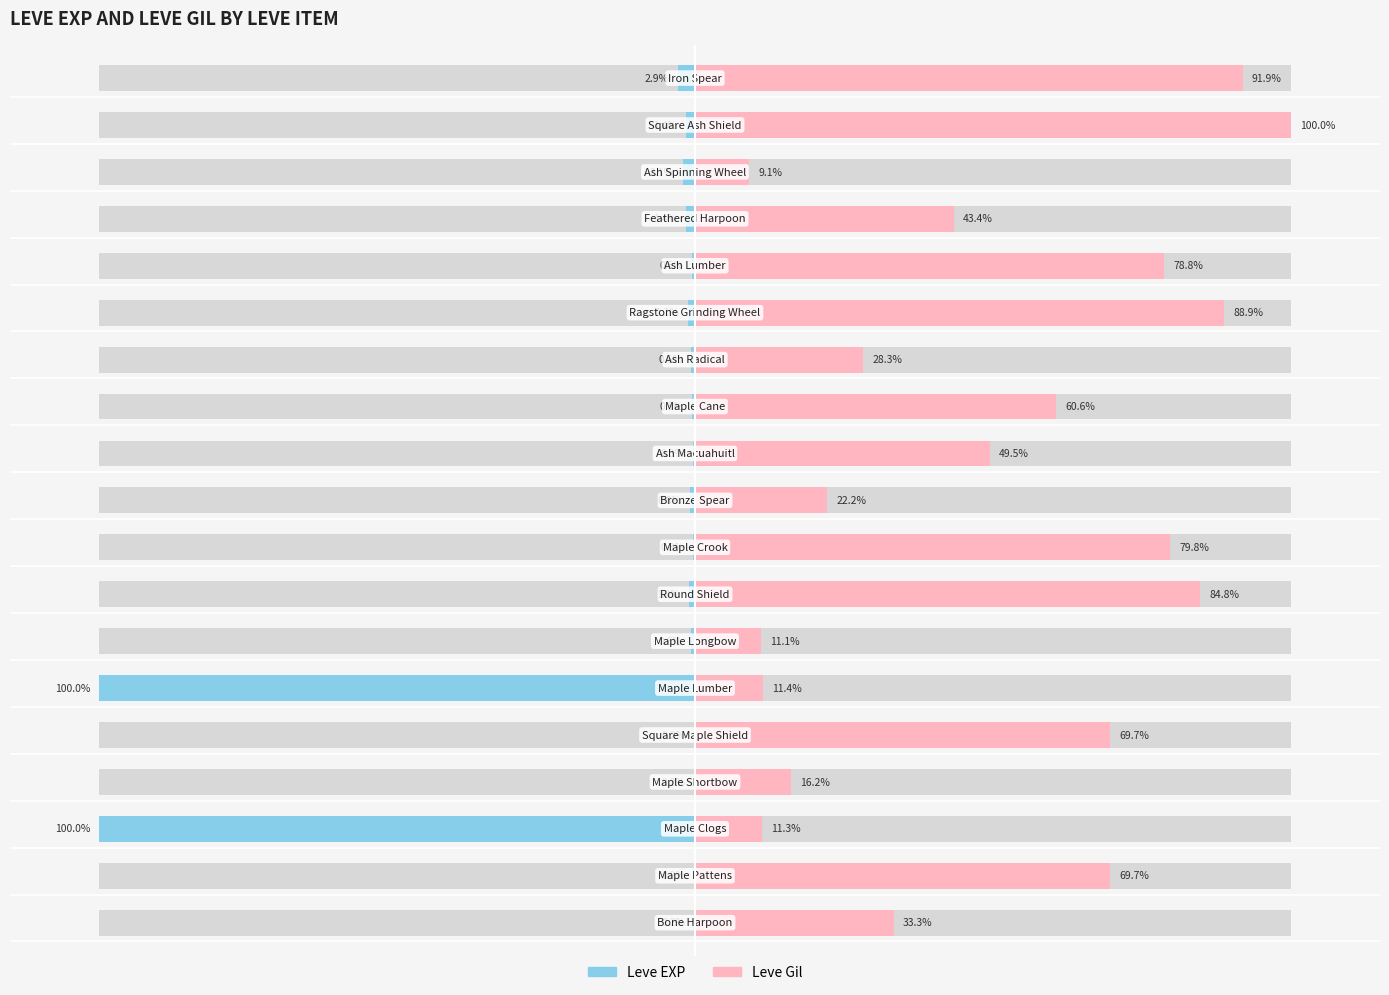

What is the difference between the maximum and second lowest values in the Leve Gil series?

88.9